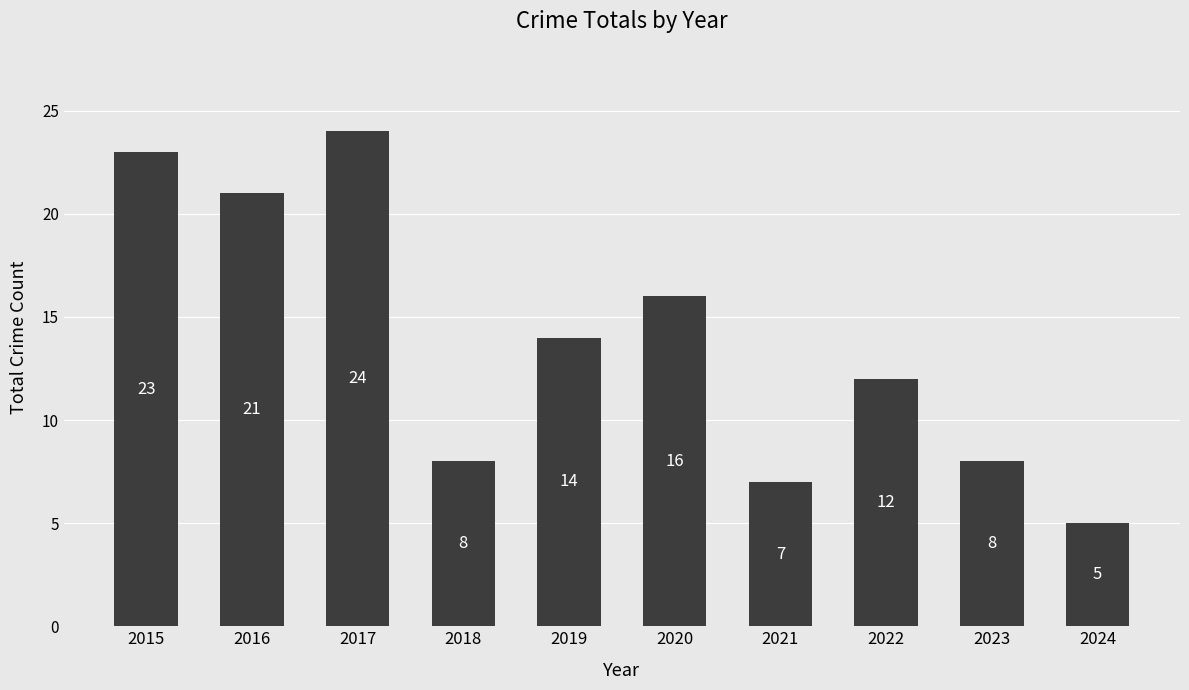

Reading left to right, what are all the values shown in this chart?

2015=23	2016=21	2017=24	2018=8	2019=14	2020=16	2021=7	2022=12	2023=8	2024=5